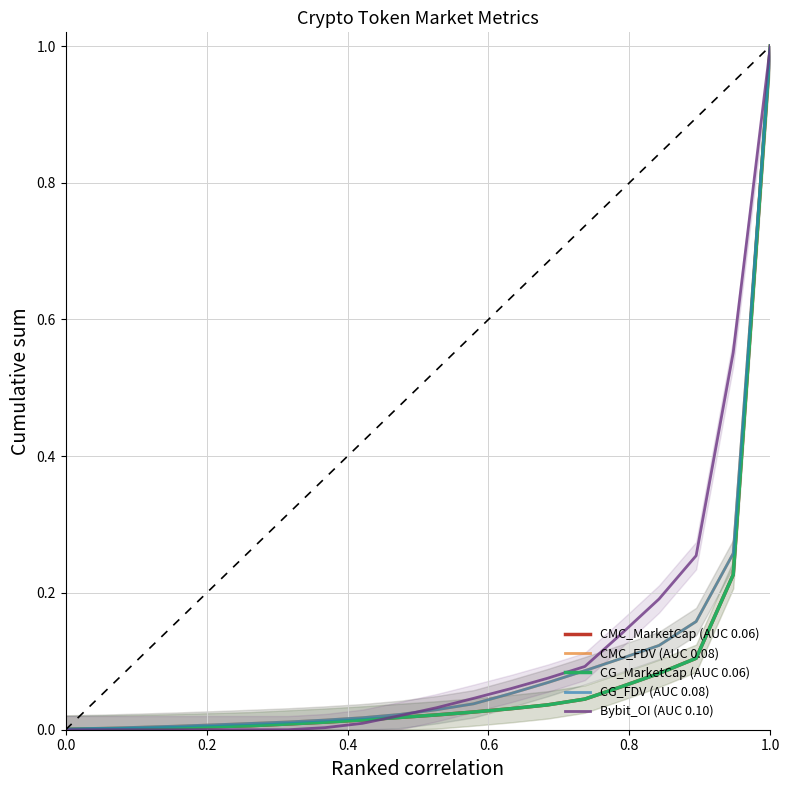

What is the sum of all CG_FDV (AUC 0.08) values?

2.0